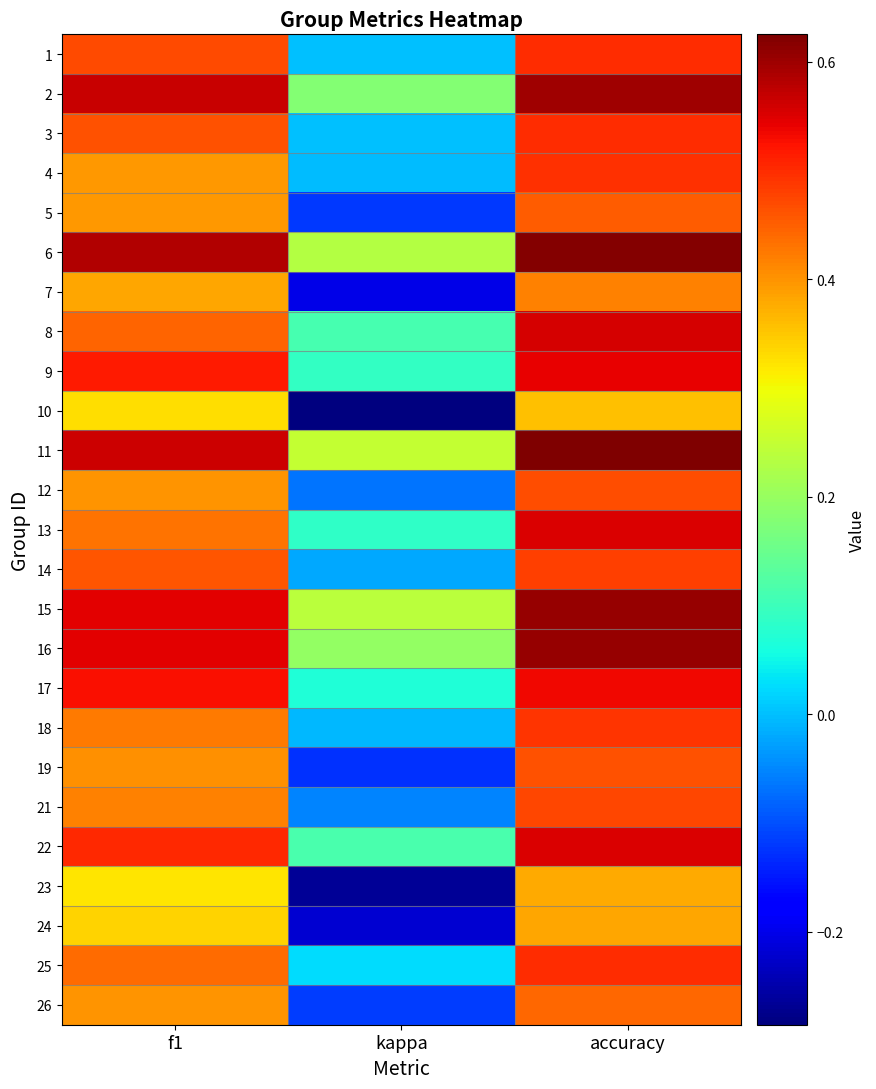

Which label corresponds to the smallest value in the chart?

kappa